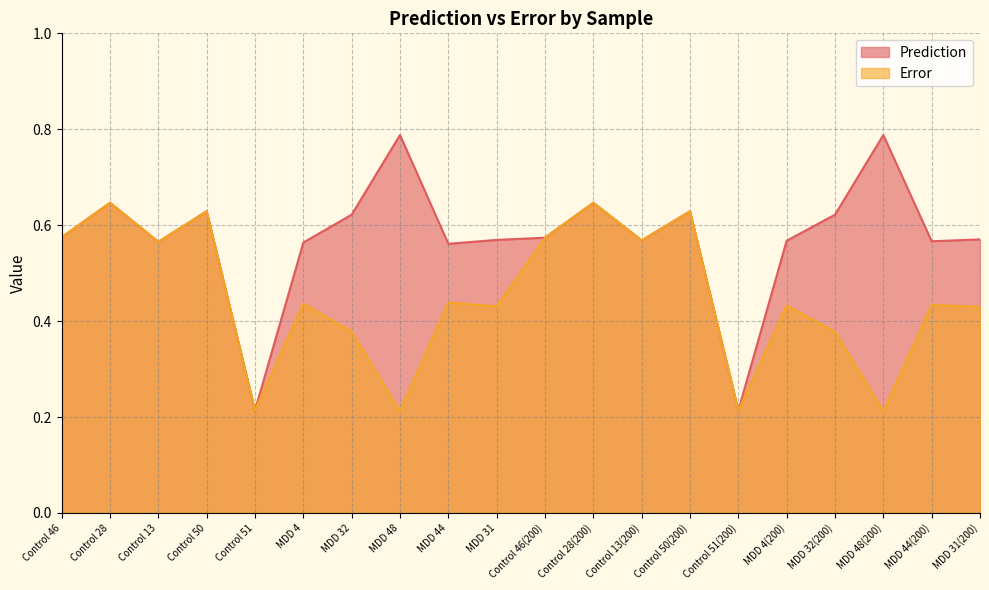

The Prediction series shows 0.1 at Control 46. True or false?

False